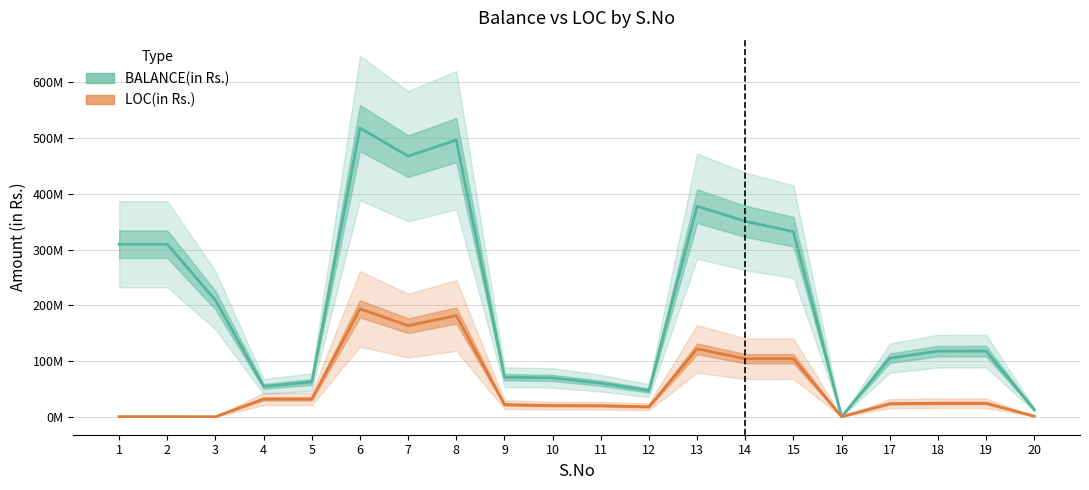

Reading left to right, transcribe all the data shown in this chart.

BALANCE(in Rs.): 1=309436399.3	2=309436399.3	3=208872666.7	4=54344567.3	5=62210182.7	6=517917134.0	7=467567956.3	8=496288209.3	9=70860311.7	10=69512524.7	11=60095657.0	12=46822663.3	13=377825332.3	14=350656331.7	15=331983638.3	16=33.3	17=104976099.7	18=117535523.0	19=117695424.7	20=12719358.3
LOC(in Rs.): 1=86799.7	2=86799.7	3=0.0	4=31797681.3	5=31797681.3	6=193506212.0	7=163411064.0	8=181475465.3	9=21673607.0	10=19971073.7	11=19680498.7	12=17773826.3	13=121762661.0	14=103988834.7	15=103988834.7	16=0.0	17=23343788.3	18=24177121.7	19=24178555.0	20=834766.7